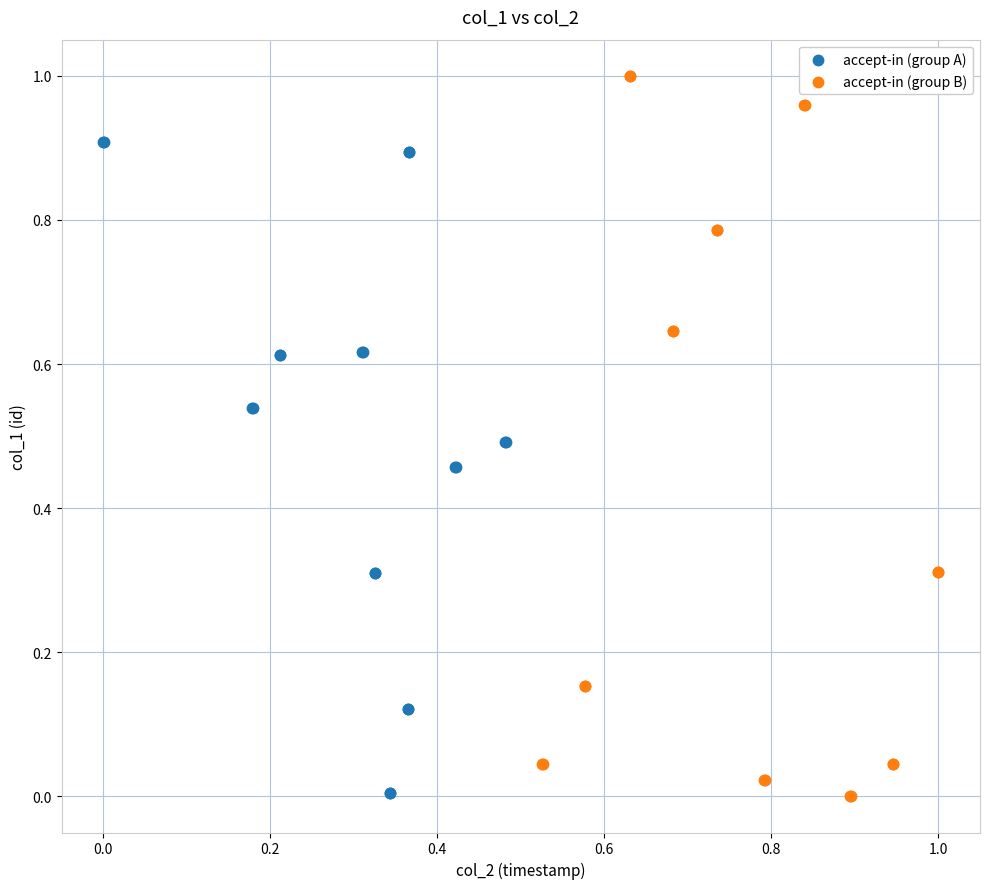

Which series reaches the maximum Y coordinate?

accept-in (group B)